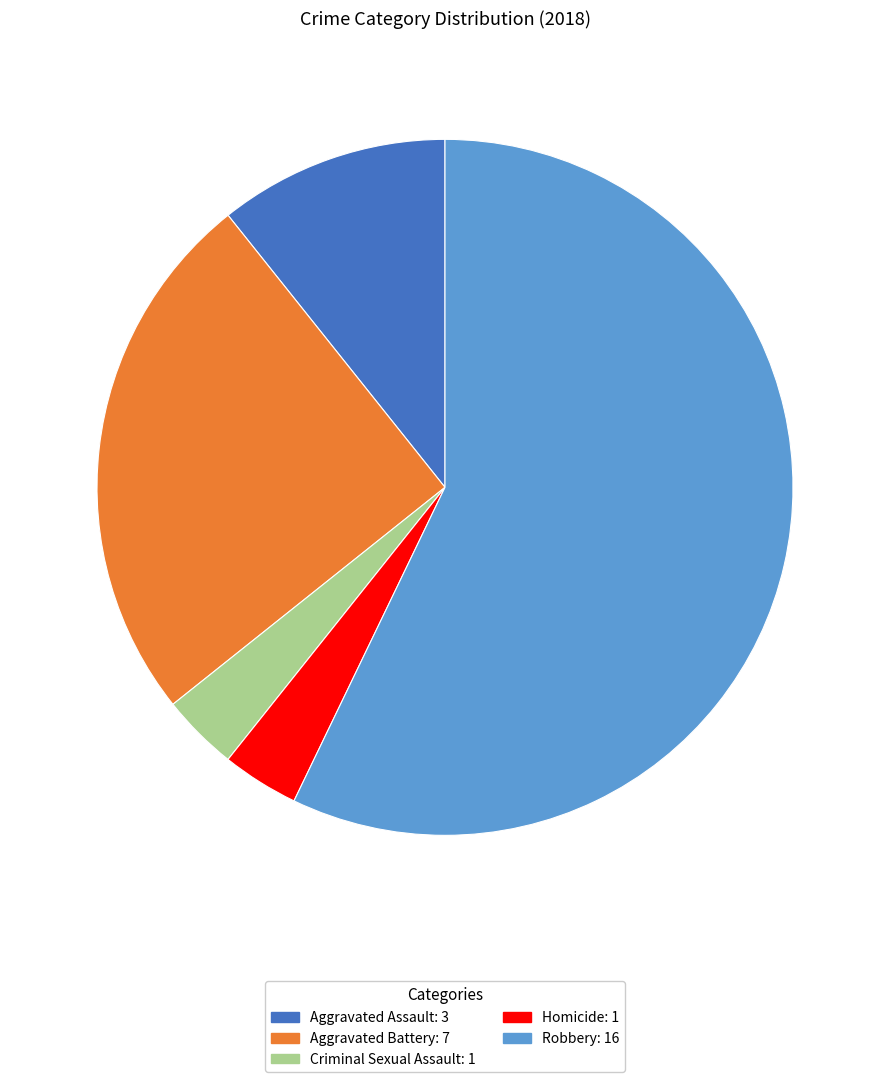

Which slice is the largest?

Robbery